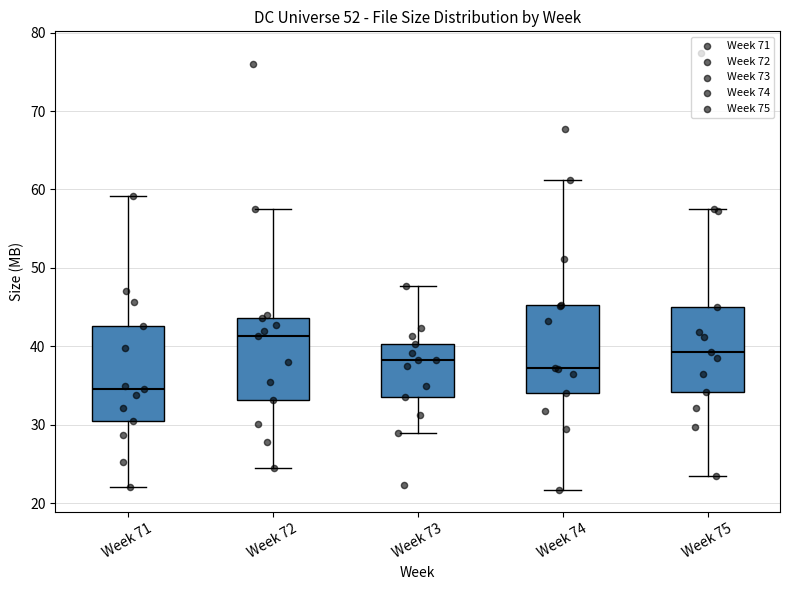

Which box's median line is the lowest?

Week 71